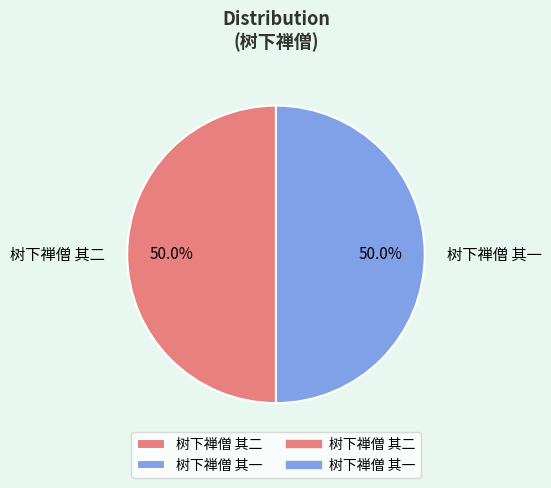

The 树下禅僧 其二 slice represents 50% of the pie. True or false?

True